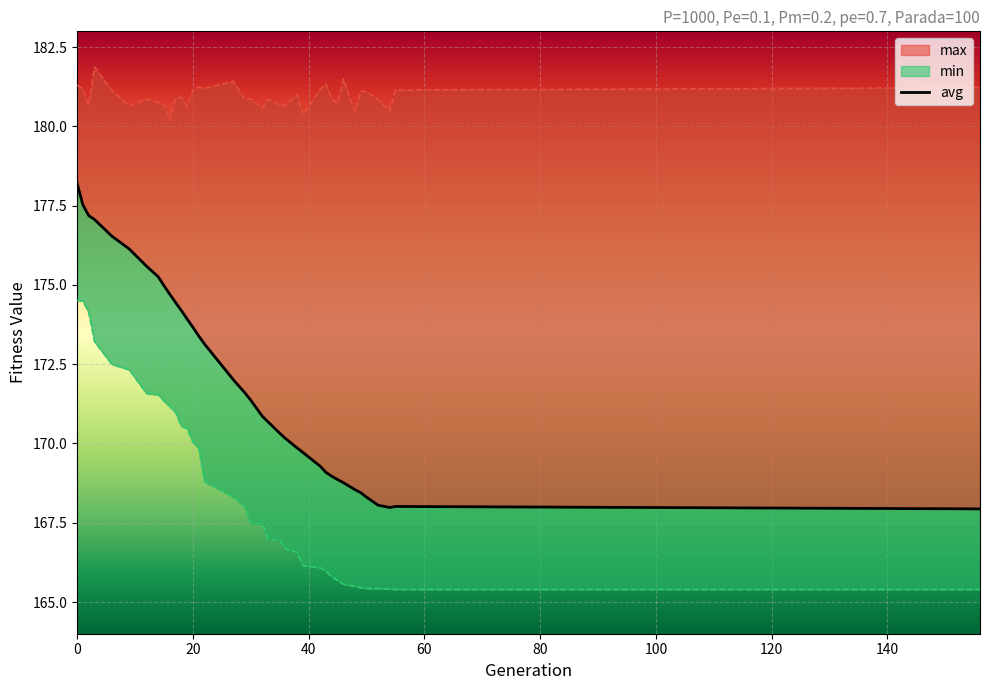

What is the approximate value of min at 1?

174.5